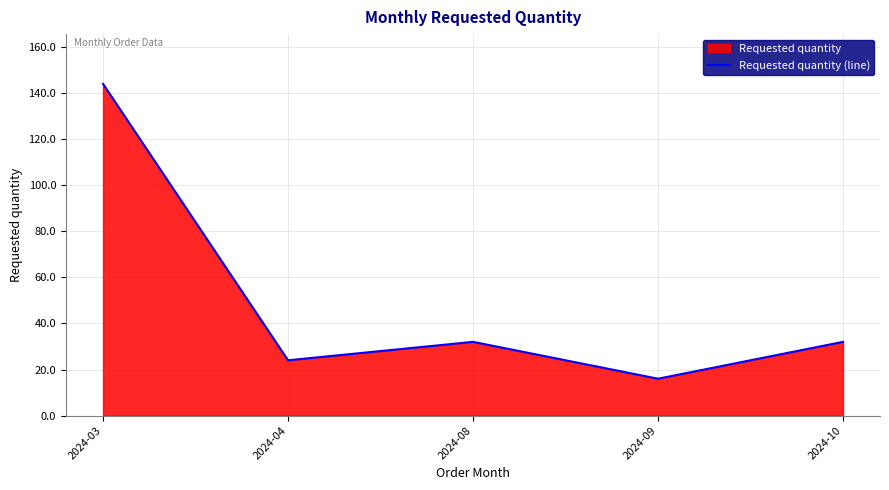

How many interior local valleys (lower than both neighbors) does the data have?

2